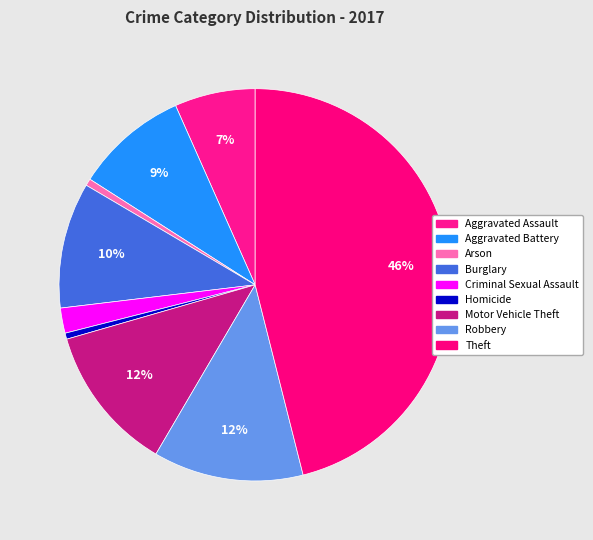

How many segments does this pie chart have?

9